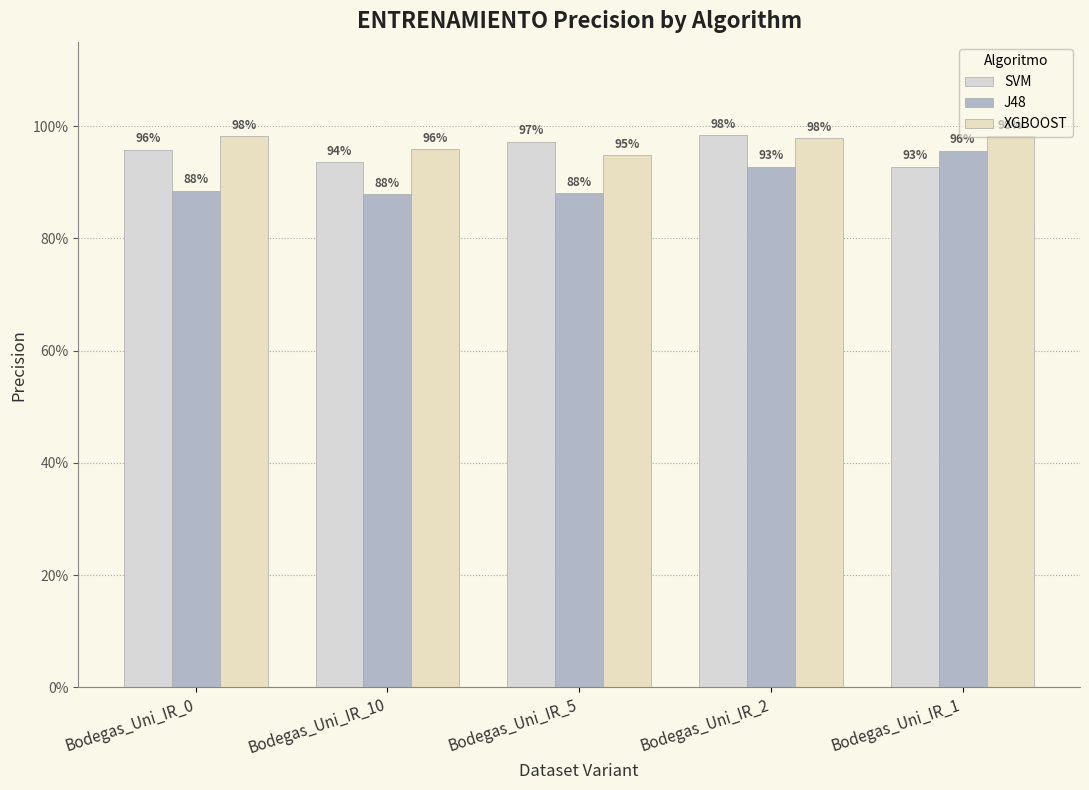

How many bars are there in total?

15